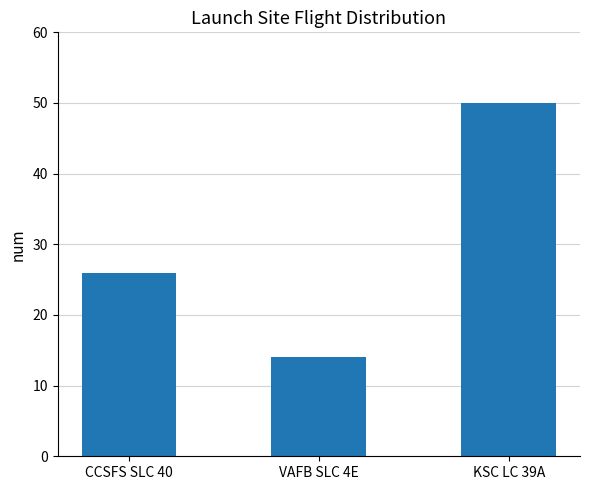

Reading left to right, list all the values displayed in this chart.

CCSFS SLC 40=26	VAFB SLC 4E=14	KSC LC 39A=50